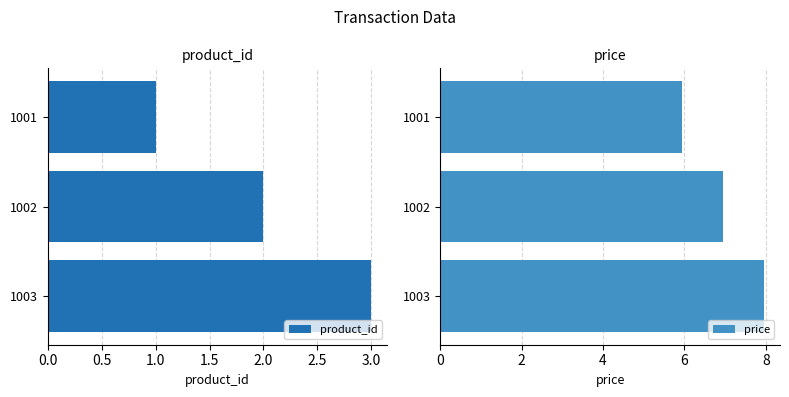

Which category has the lowest value in the product_id series?

1001